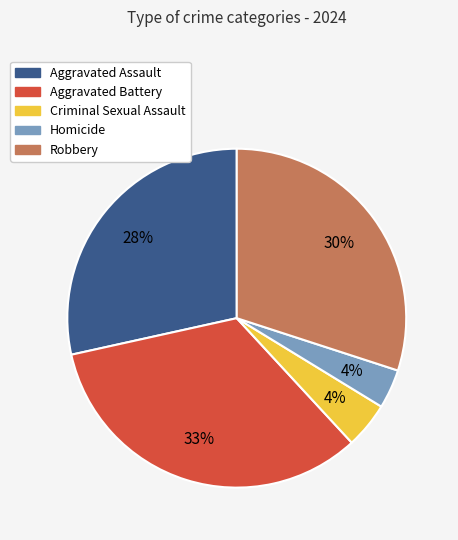

Which has a higher value, Criminal Sexual Assault or Aggravated Assault?

Aggravated Assault